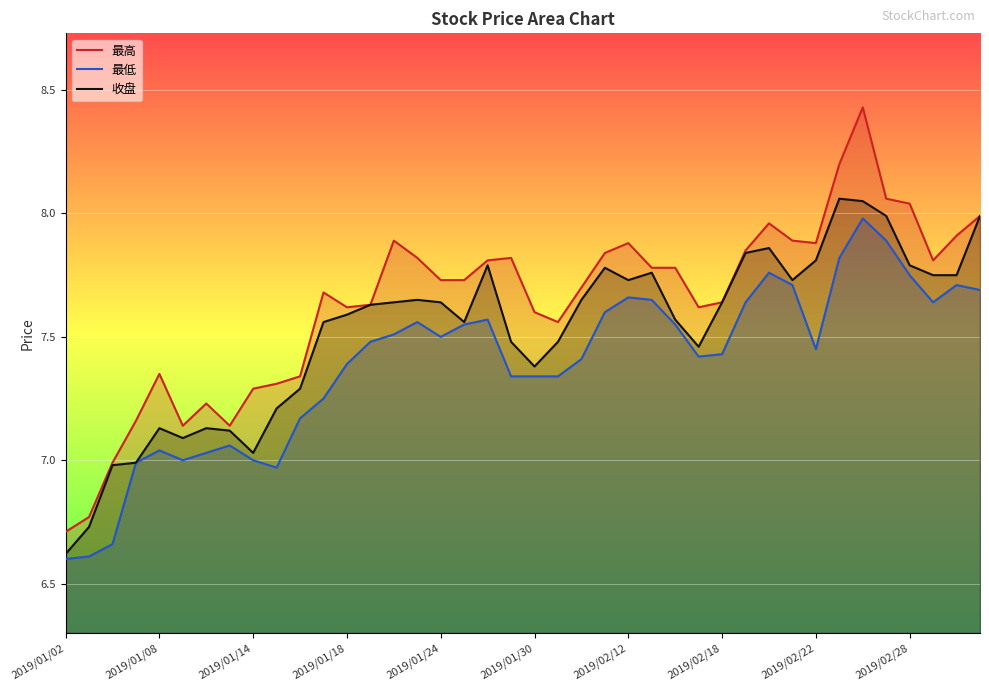

Which series has the widest spread of values?

最高